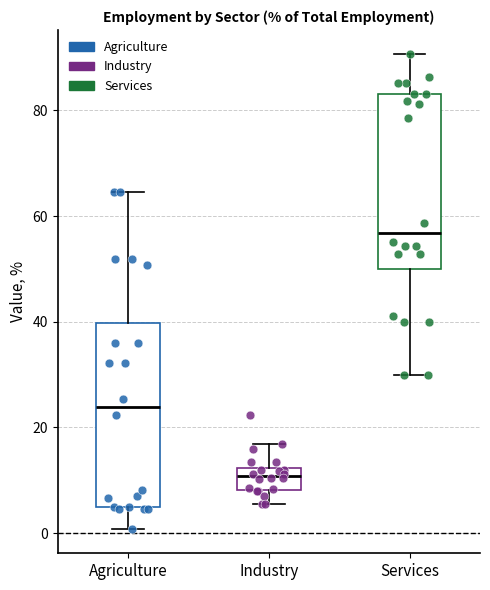

Reading left to right, read every box against the y-axis: the position of its median line, the range the box covers, and the ends of its whiskers. The values are not printed on the chart, so give them approximately, as read against the axis.

Agriculture: median 24, box 6 to 40, whiskers 0 to 64
Industry: median 10, box 8 to 12, whiskers 6 to 16
Services: median 56, box 50 to 84, whiskers 30 to 90